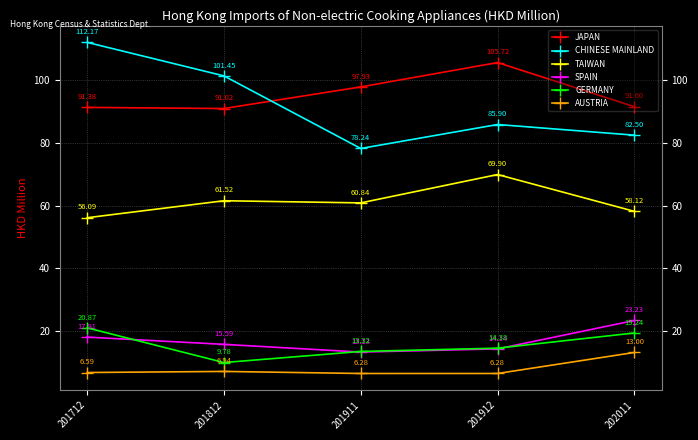

List the series in order of their peak value, lowest first.

AUSTRIA, GERMANY, SPAIN, TAIWAN, JAPAN, CHINESE MAINLAND